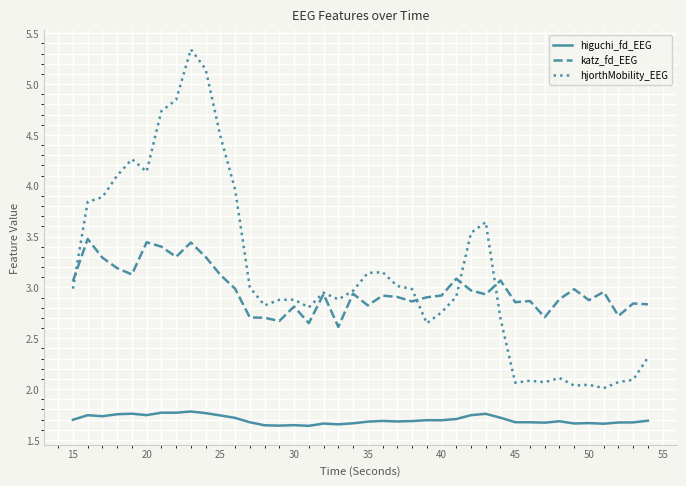

What is the sum of all hjorthMobility_EEG values?

126.3